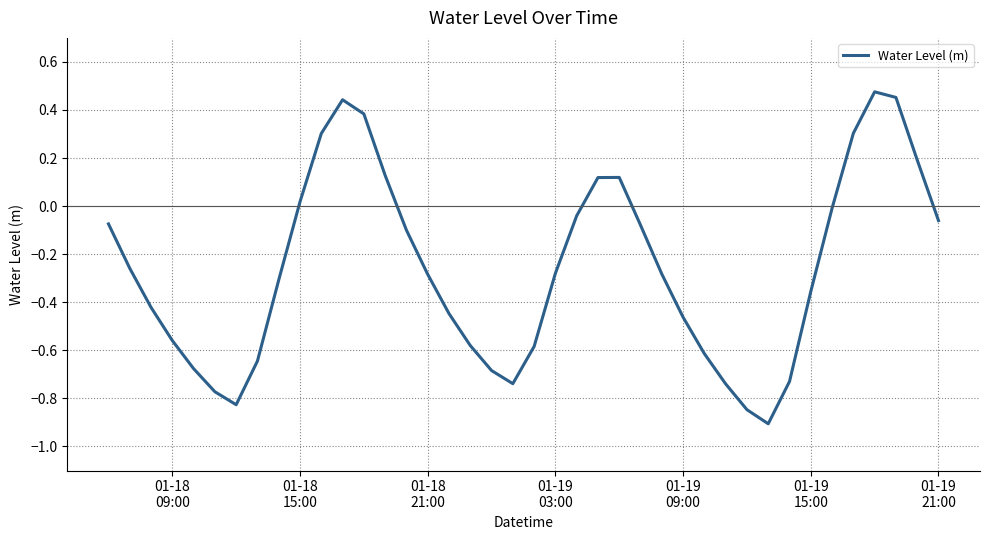

What is the difference between the maximum and minimum values?

1.4